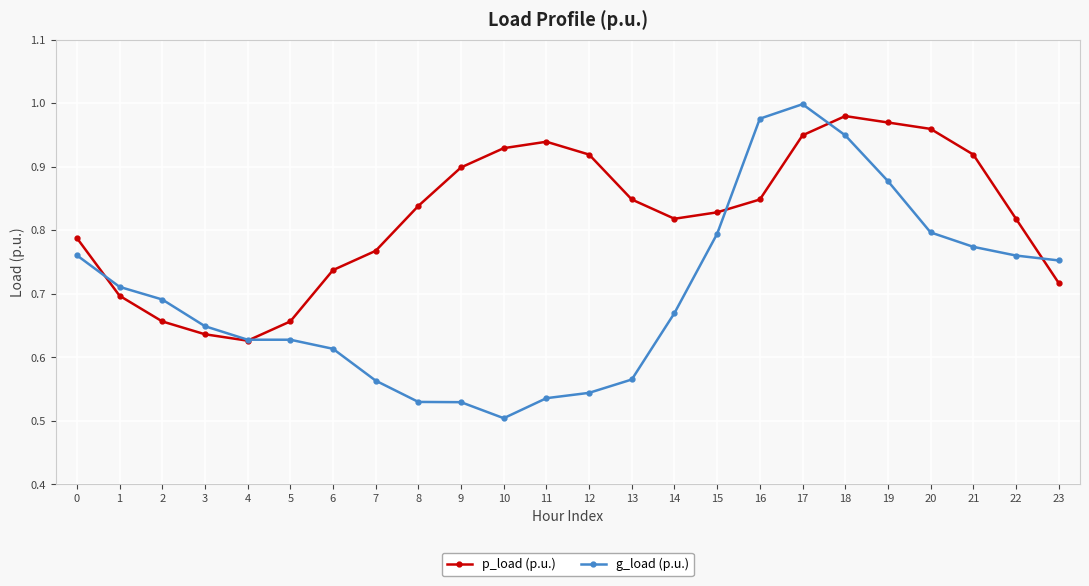

Between which two adjacent categories do p_load (p.u.) and g_load (p.u.) first intersect?

0 and 1